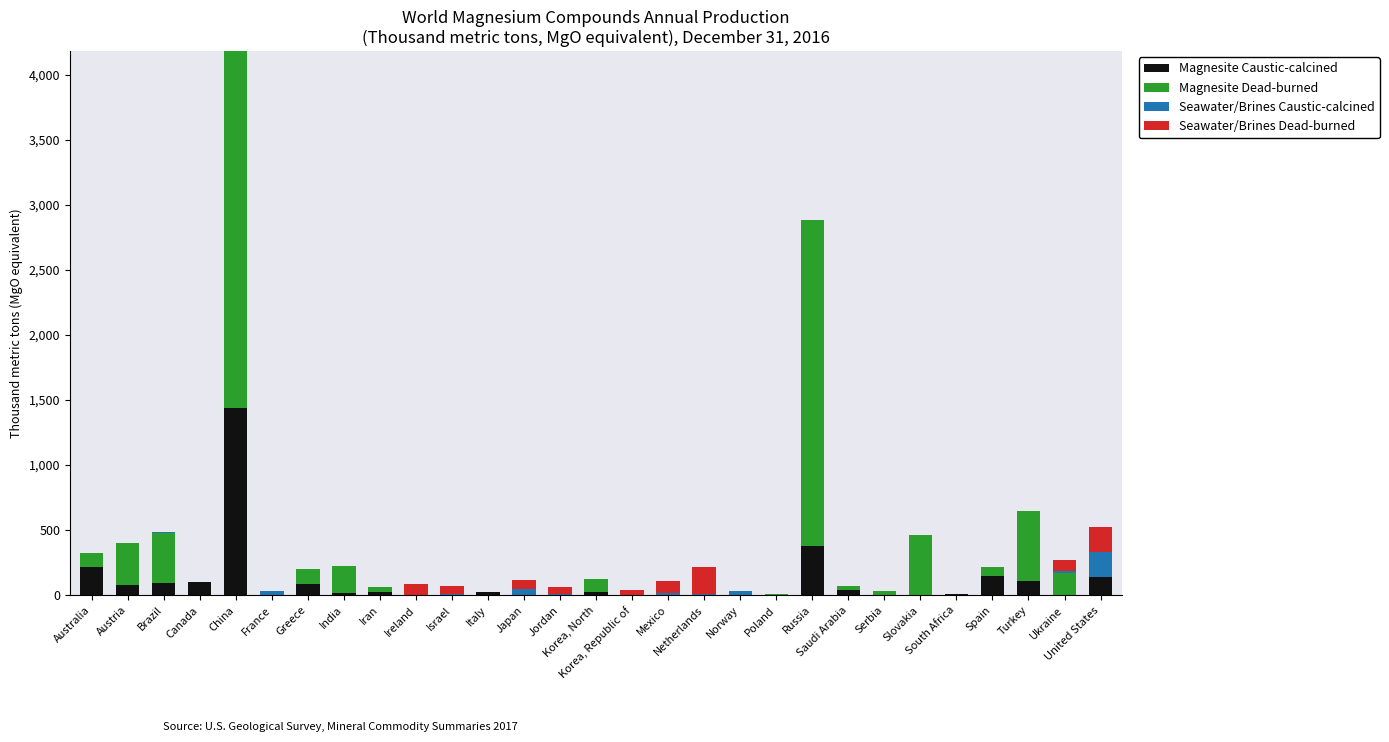

What is the highest value of the Magnesite Caustic-calcined series?

1440